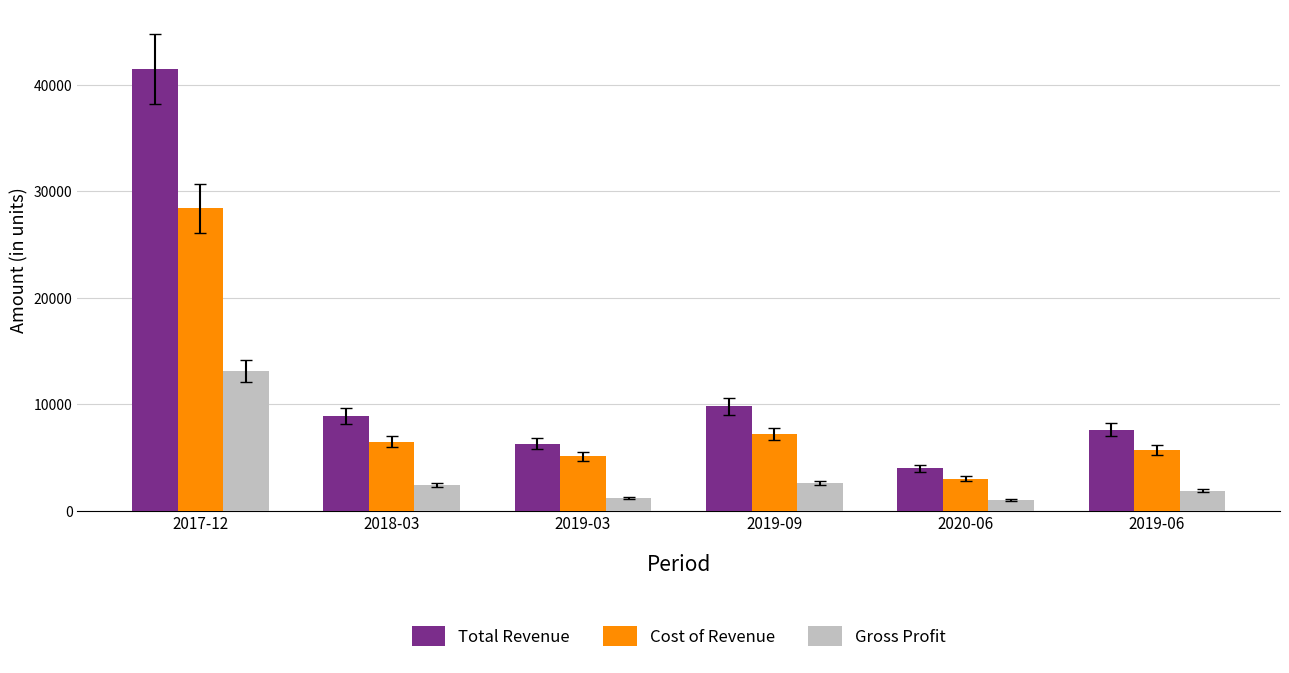

At 2018-03, list the series in order from largest to smallest.

Total Revenue, Cost of Revenue, Gross Profit